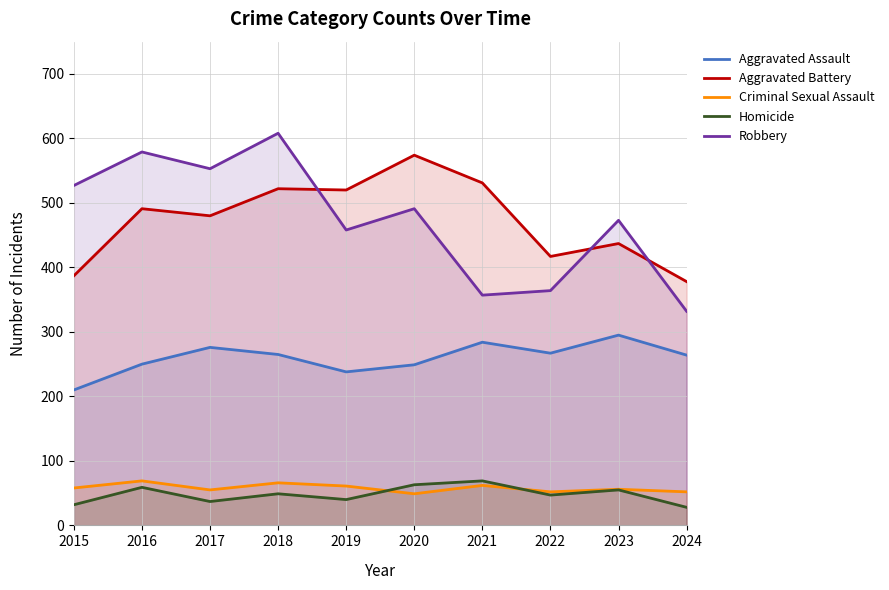

What is the difference between the highest and lowest values at 2015?

495